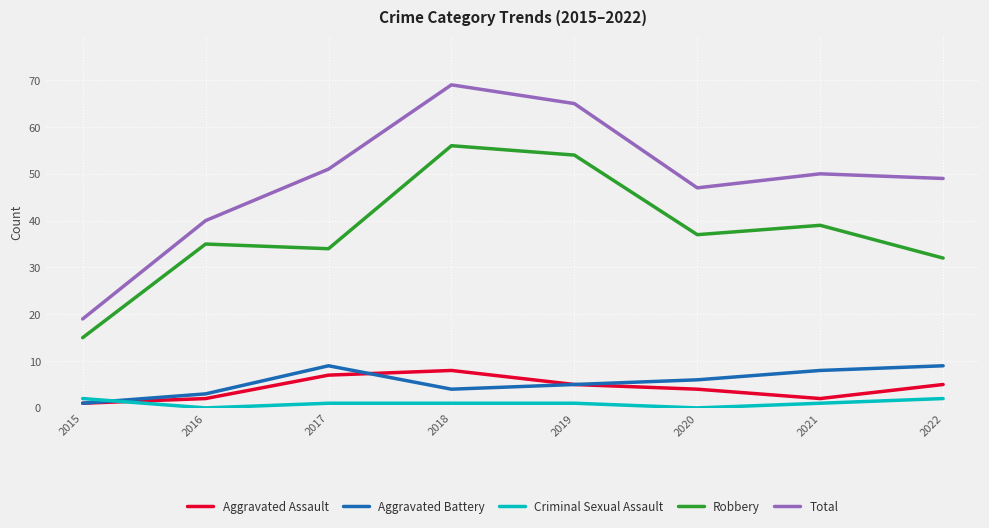

True or false: Total and Criminal Sexual Assault cross at least once.

False